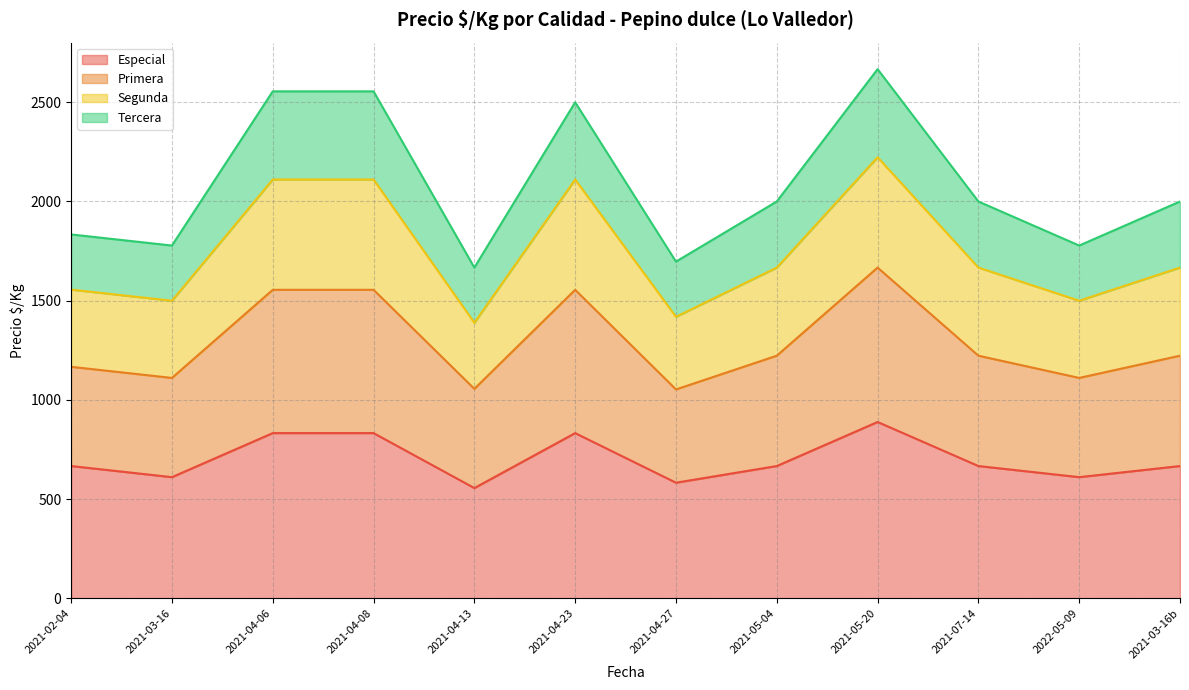

Read the Especial value at 2021-04-08, to the nearest 10.

830